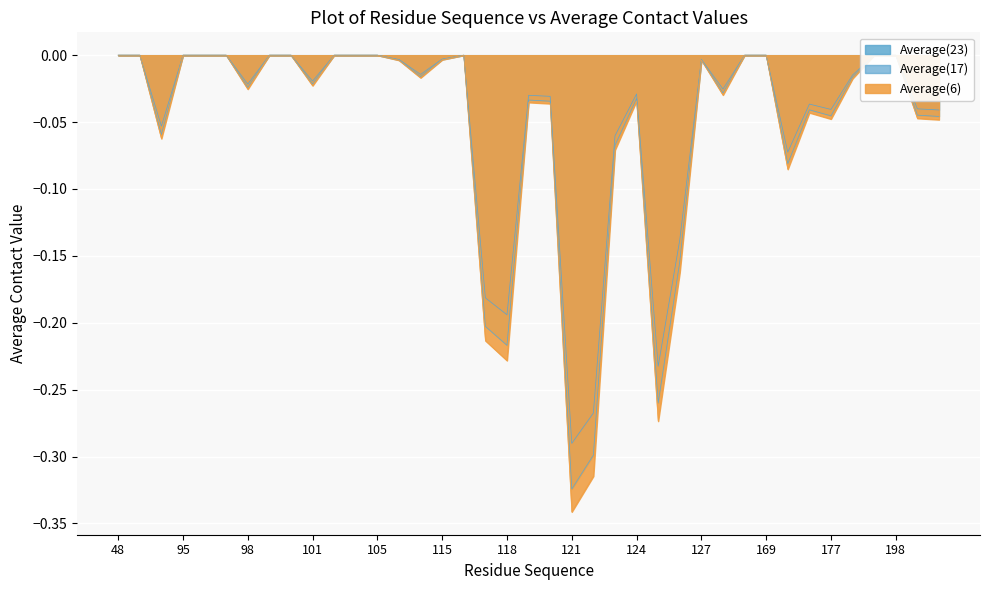

Is the value of Average(23) at 95 greater than the value of Average(17) at 90?

No